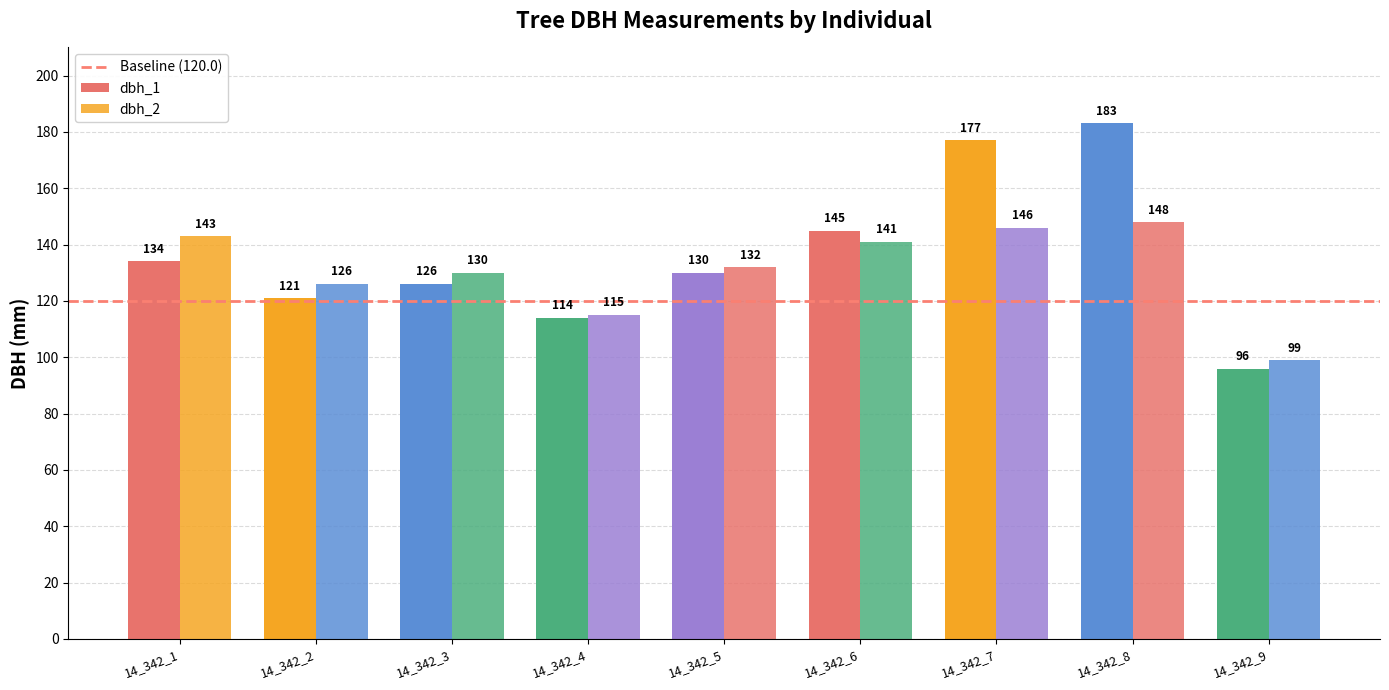

Does the chart contain any negative values?

No